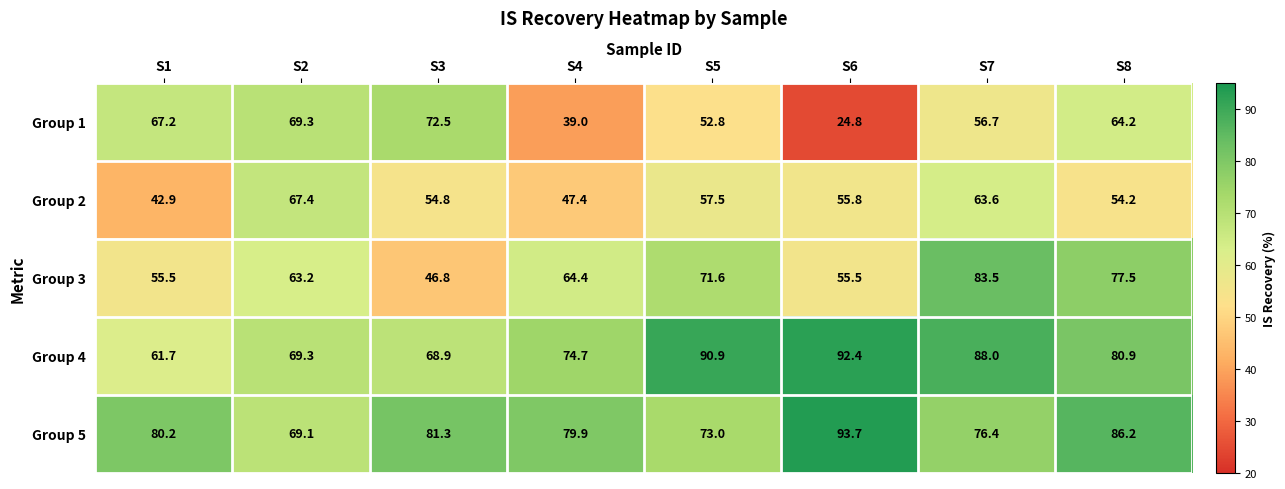

Read the Group 5 value at S2.

69.1